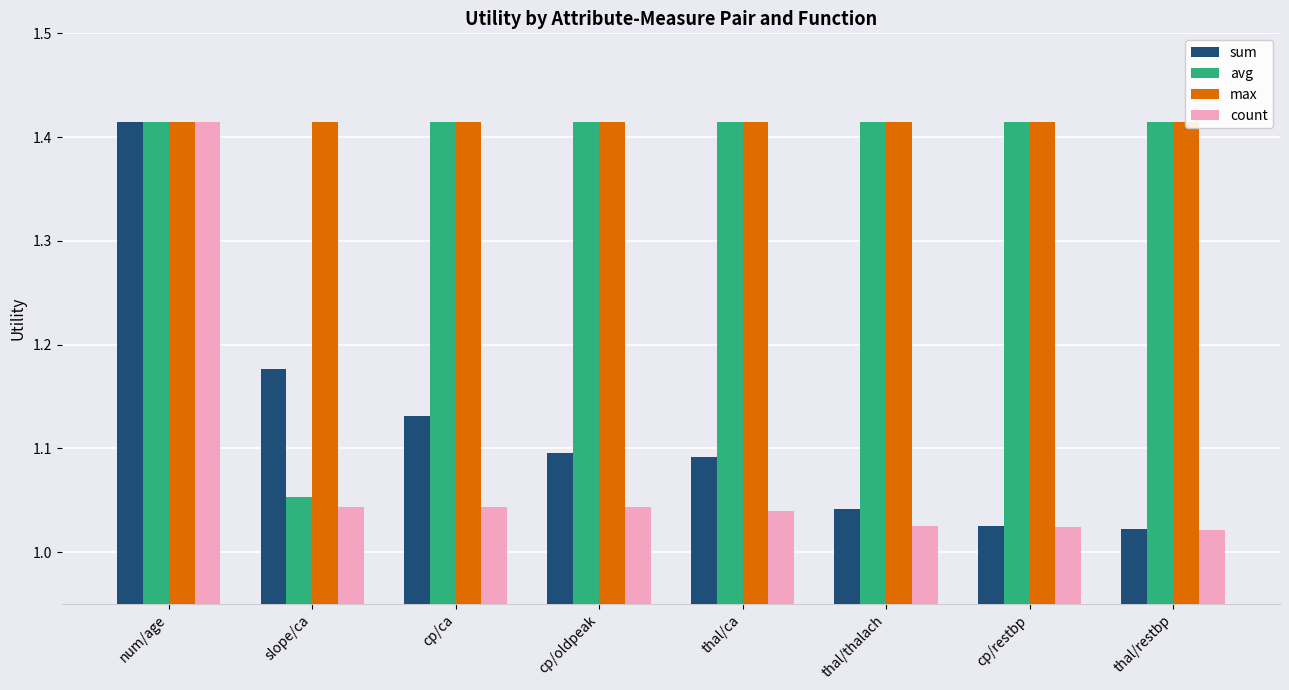

What is the sum of all count values?

8.7